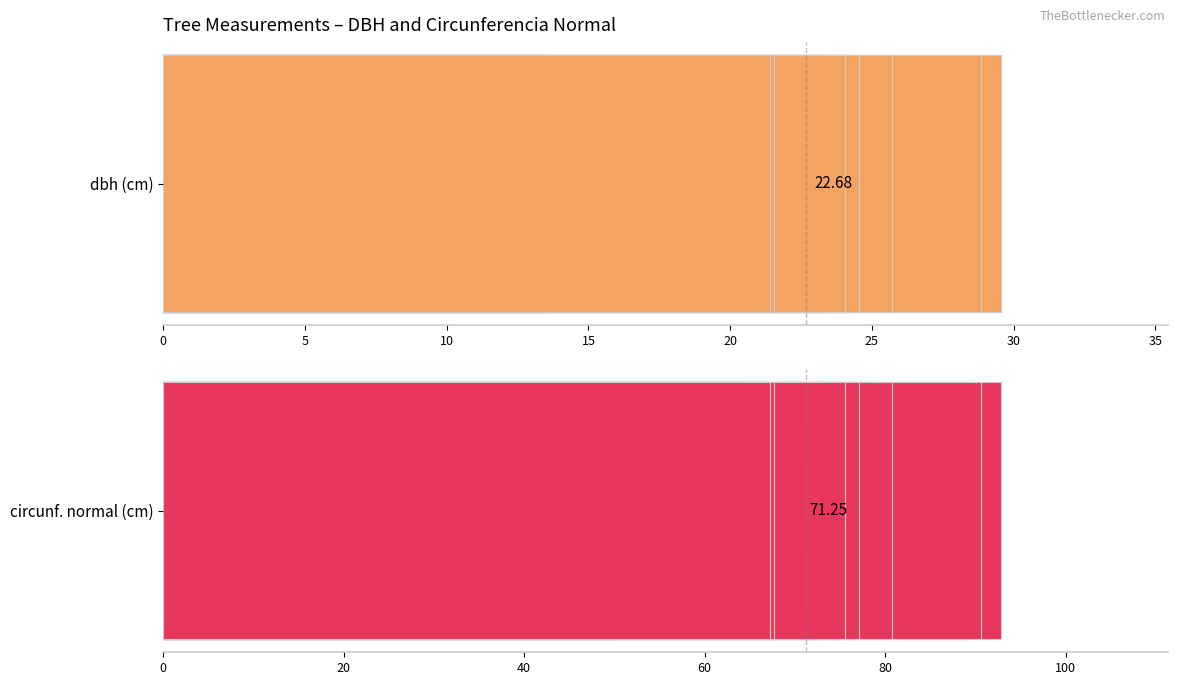

The circunferencia_normal series shows 92.8 at 20. True or false?

True